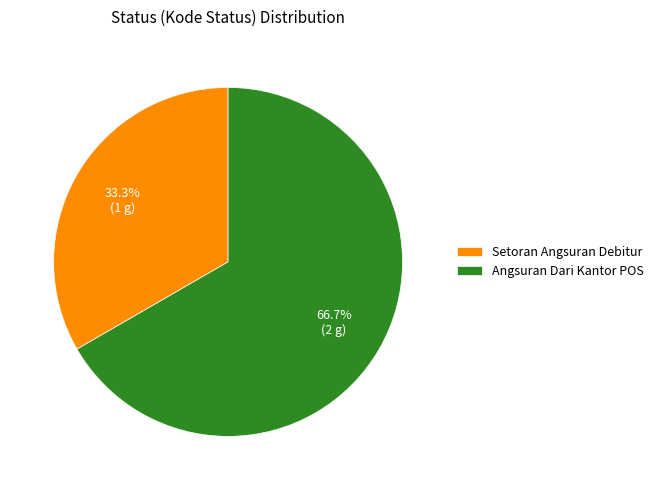

Which slice represents more than half of the pie?

Angsuran Dari Kantor POS